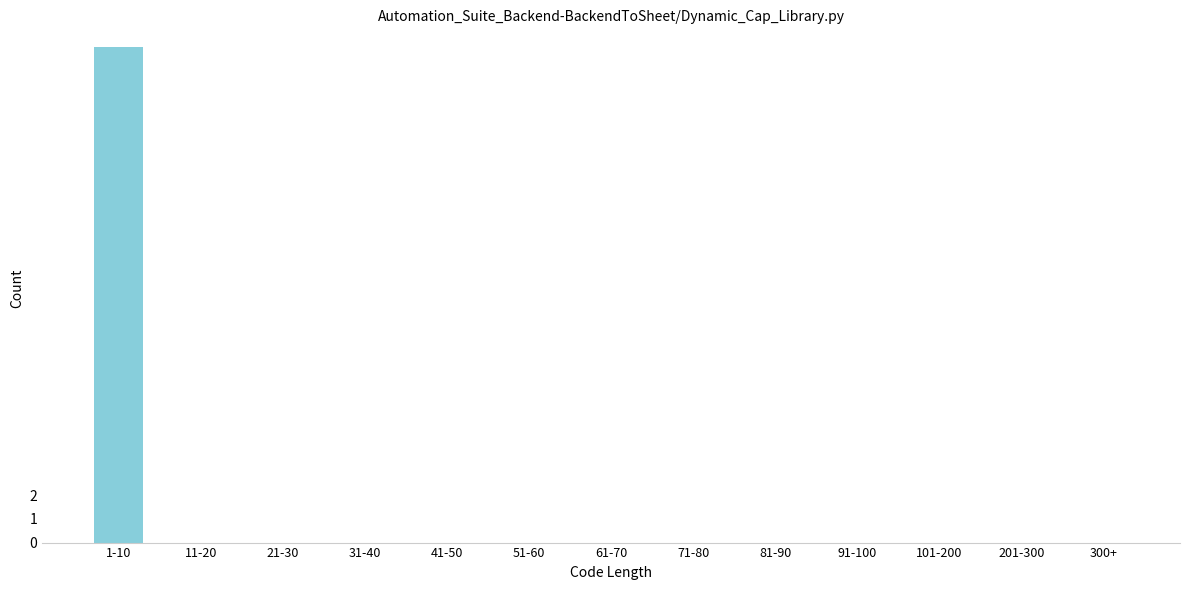

Reading left to right, transcribe all the data shown in this chart.

1-10=21	11-20=0	21-30=0	31-40=0	41-50=0	51-60=0	61-70=0	71-80=0	81-90=0	91-100=0	101-200=0	201-300=0	300+=0